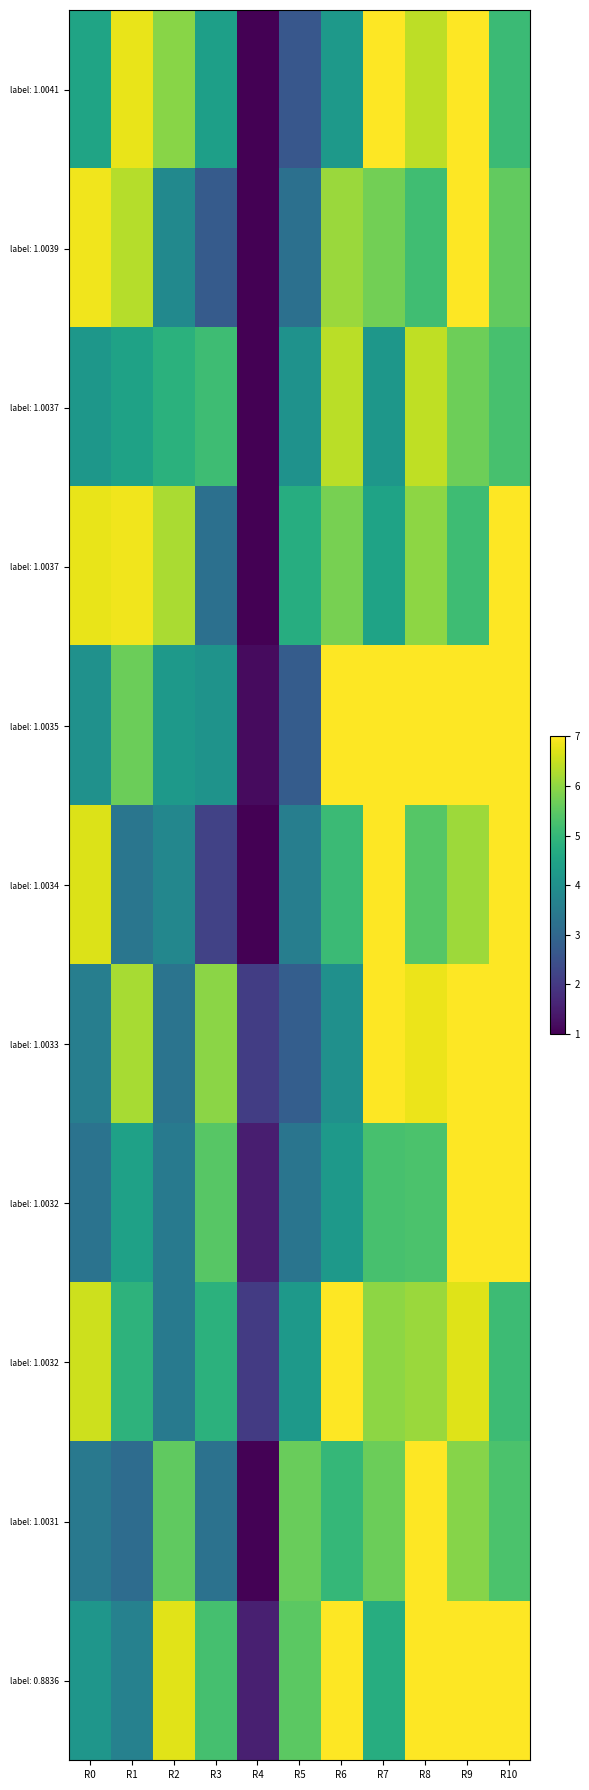

At which category is the sum across all series the highest?

R9